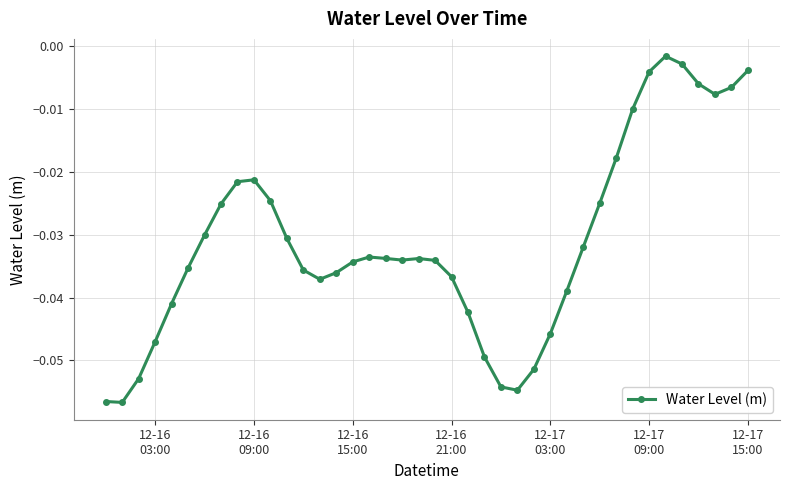

How many lines are shown in the chart?

1